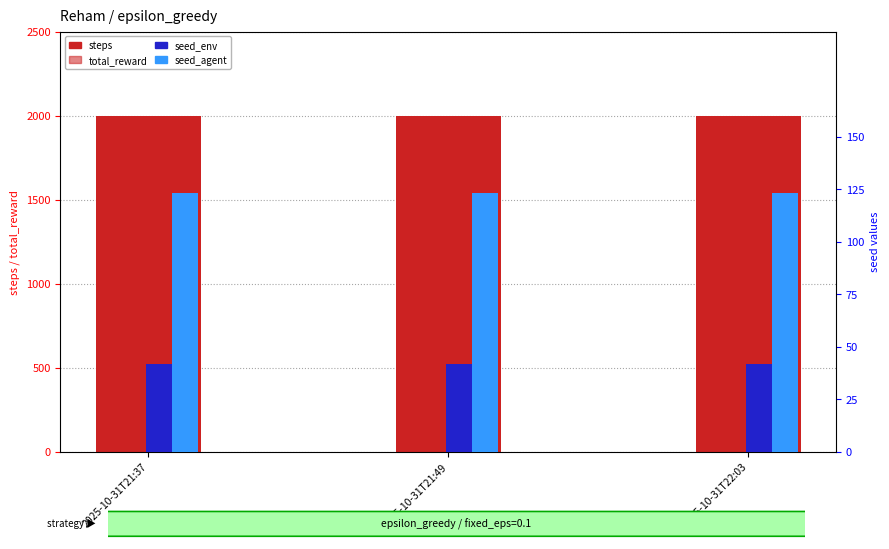

What is the sum of the seed_agent values at 2025-10-31T22:03 and 2025-10-31T21:49?

246